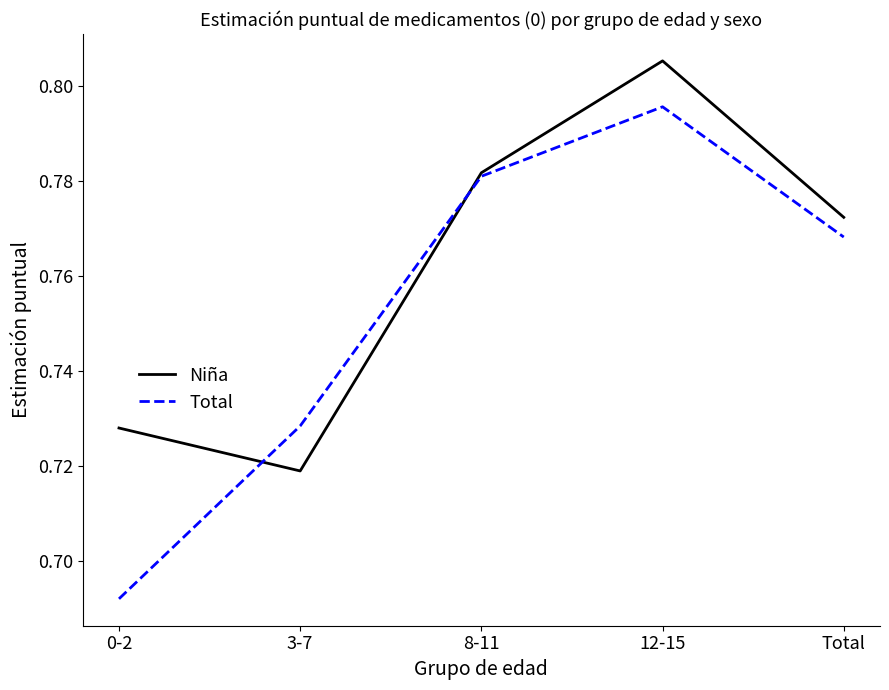

At which category does Niña reach its first local valley?

3-7